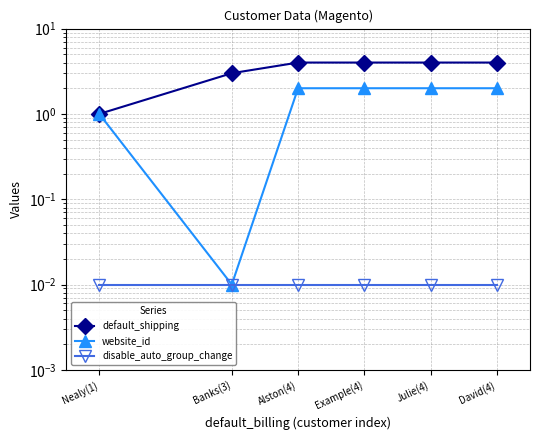

Which category has the highest value in the default_shipping series?

Alston(4)